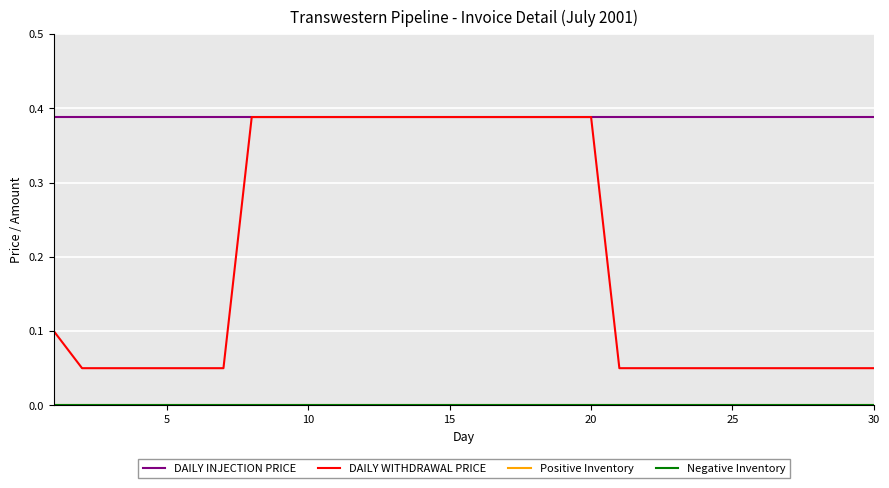

Does the chart display data point markers on the line(s)?

No